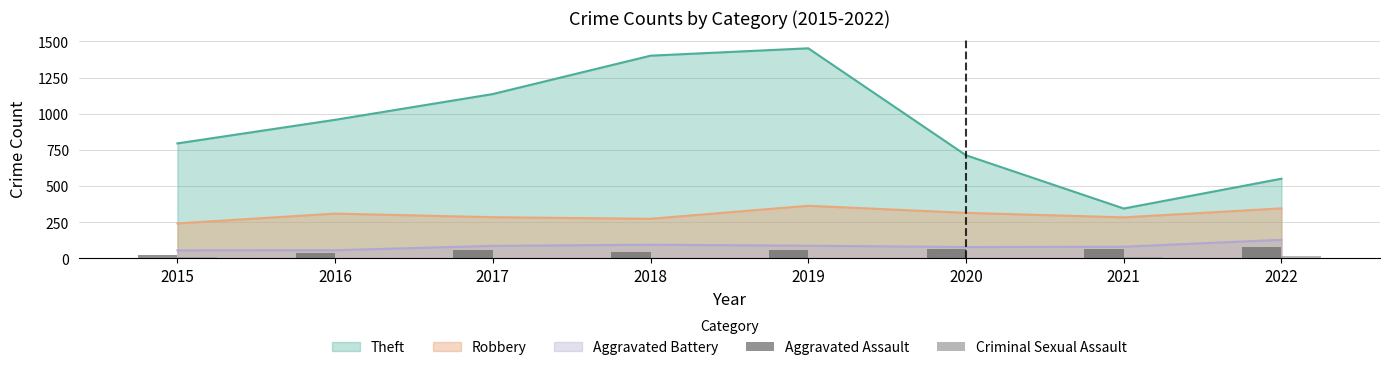

The Criminal Sexual Assault series shows 3 at 2017. True or false?

False